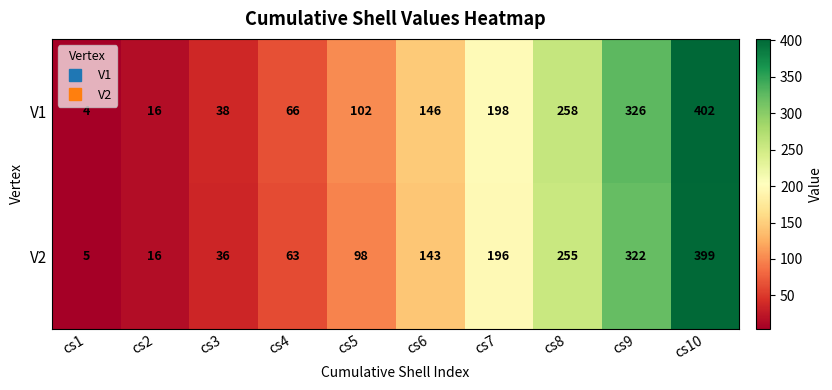

What is the difference between the maximum and minimum values in the V1 series?

398